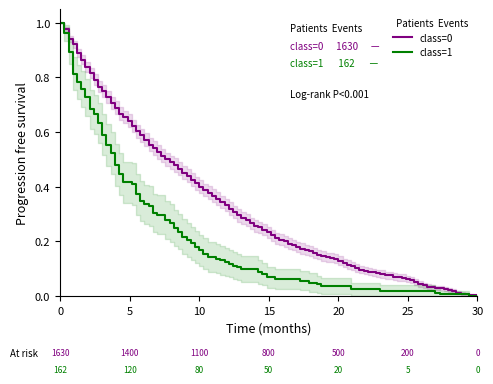

Between 4 and 14, which series saw the biggest shift?

class=0